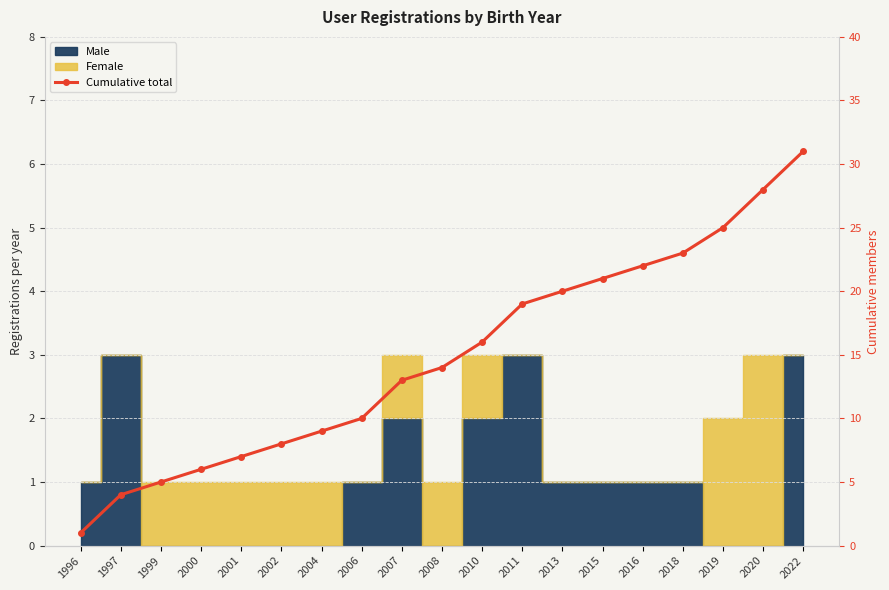

What is the value of the 14th point from the left?

21